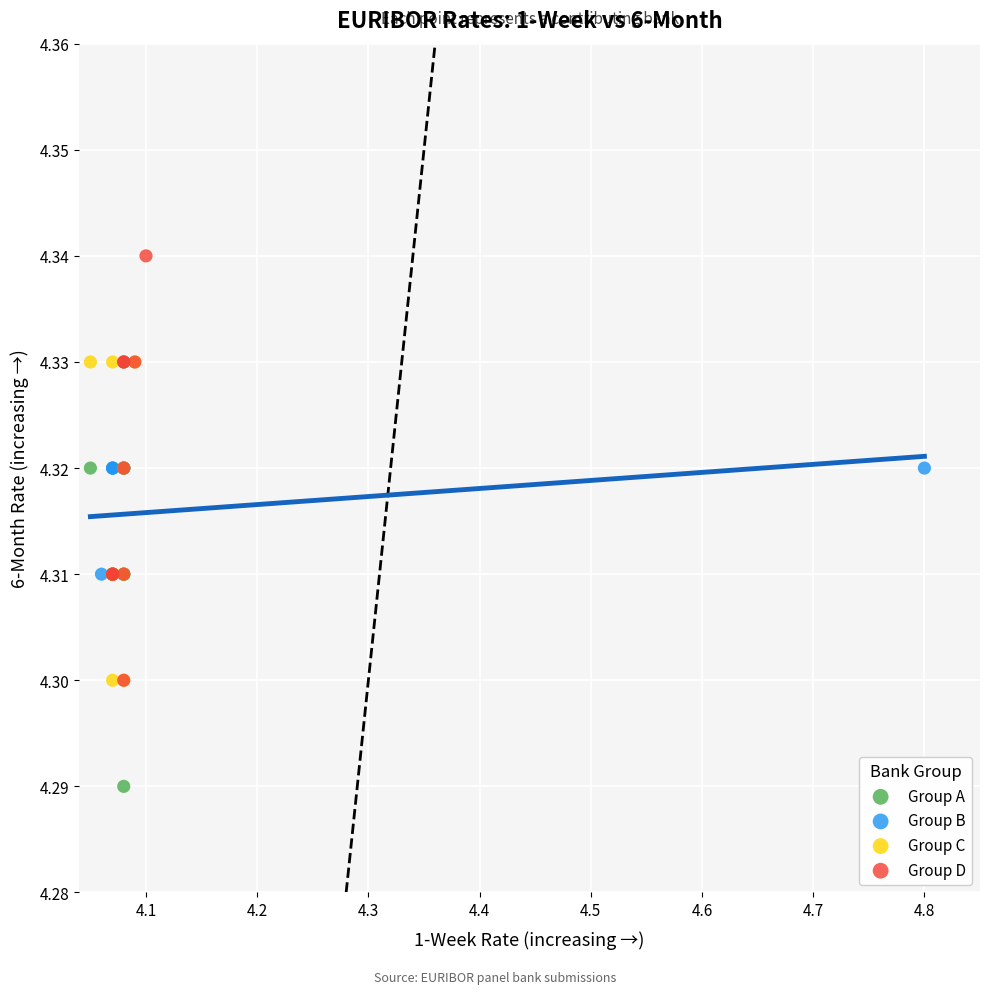

Which series reaches the minimum Y coordinate?

Group A